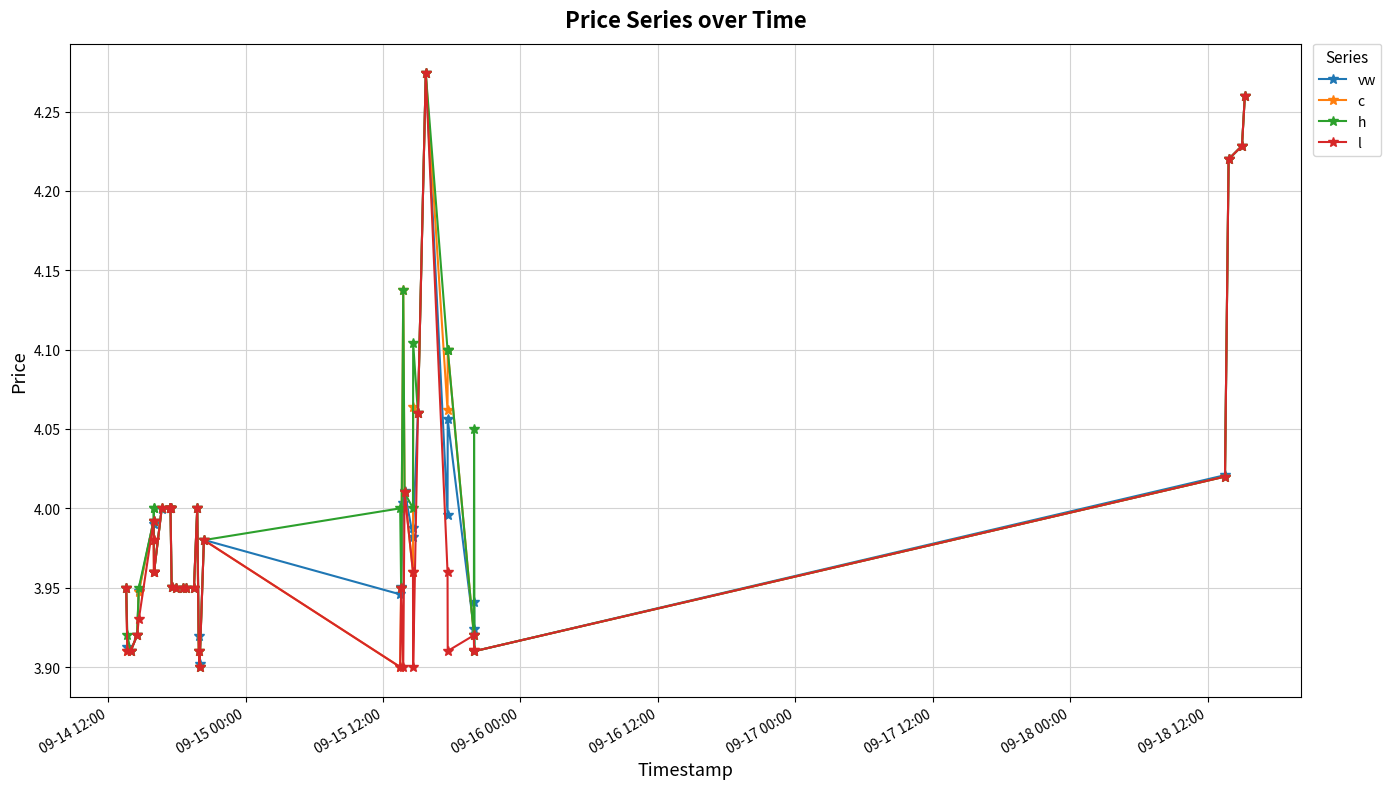

True or false: h has more than 1 points higher than both neighbors.

True